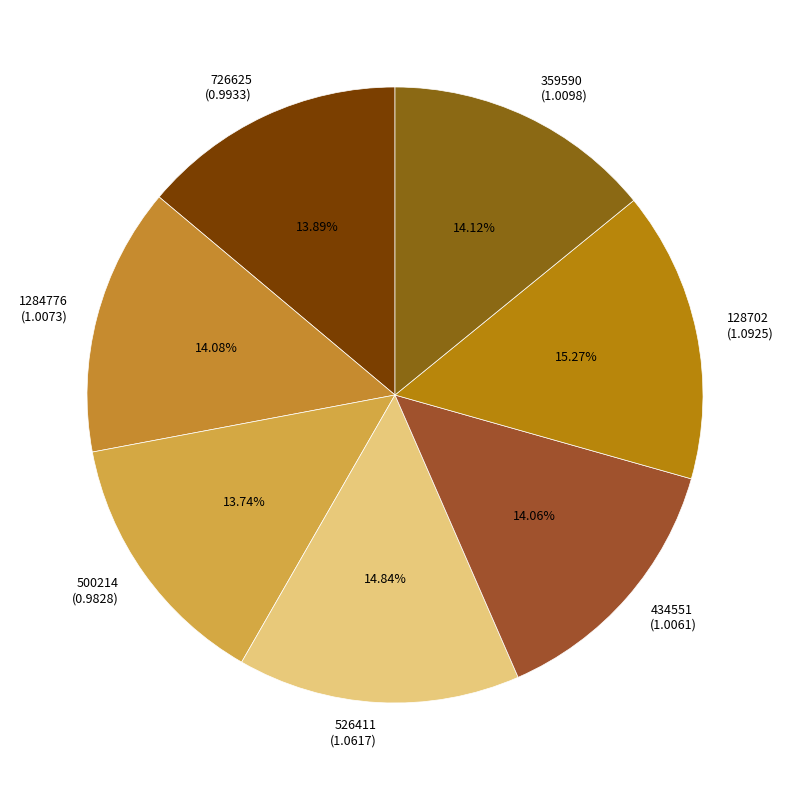

How many segments does this pie chart have?

7